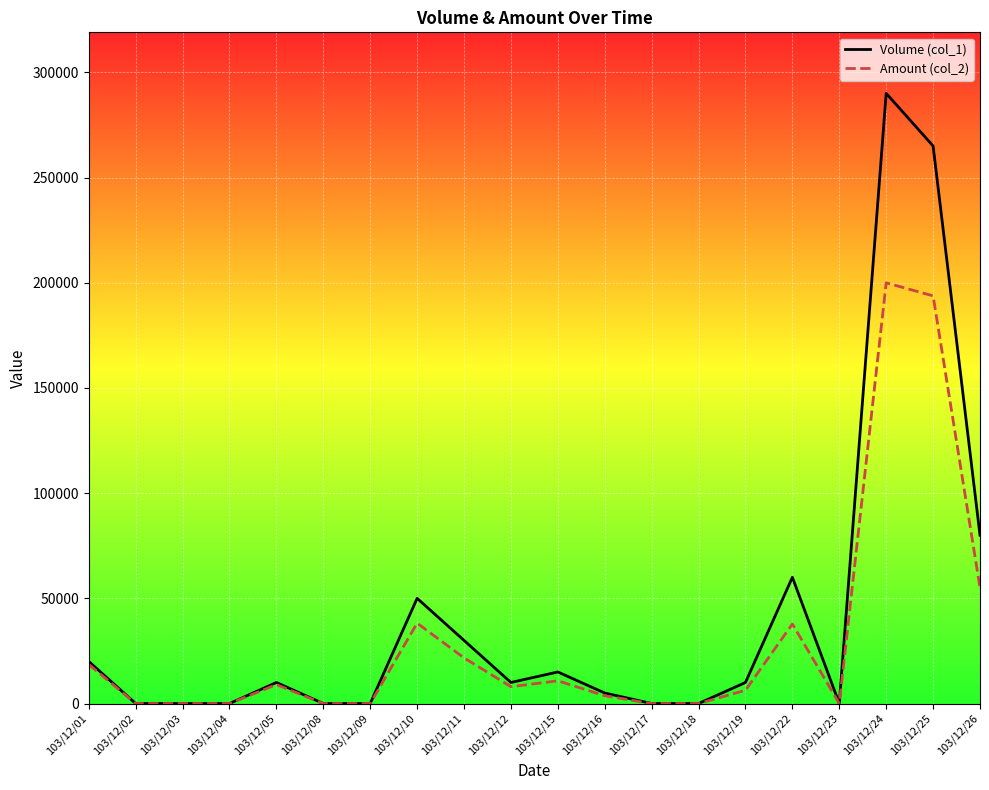

Which series changed the most between 103/12/11 and 103/12/24?

Volume (col_1)